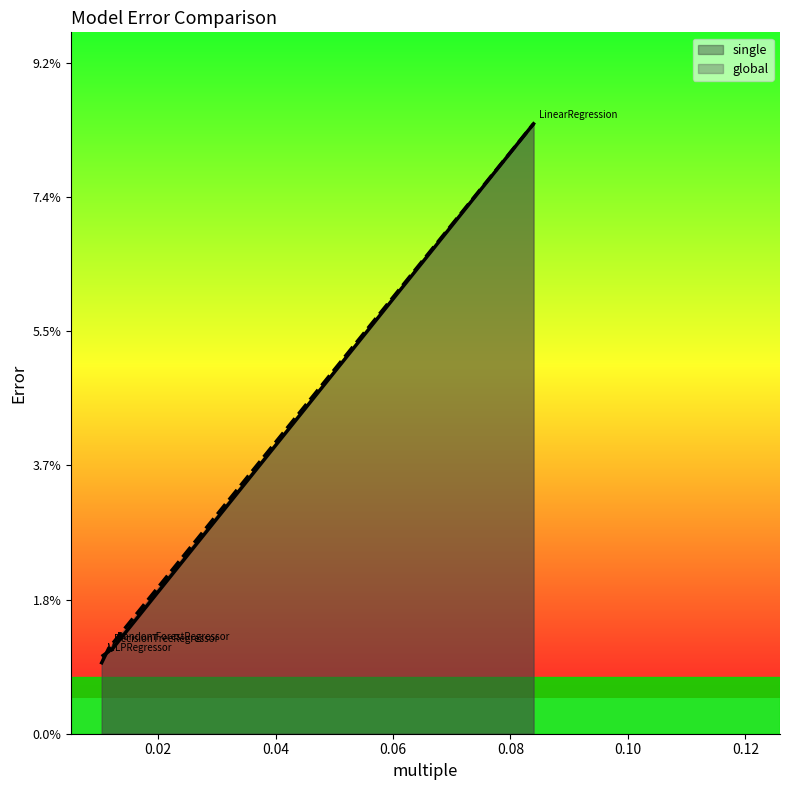

Rank the series at RandomForestRegressor from highest to lowest value.

global, single